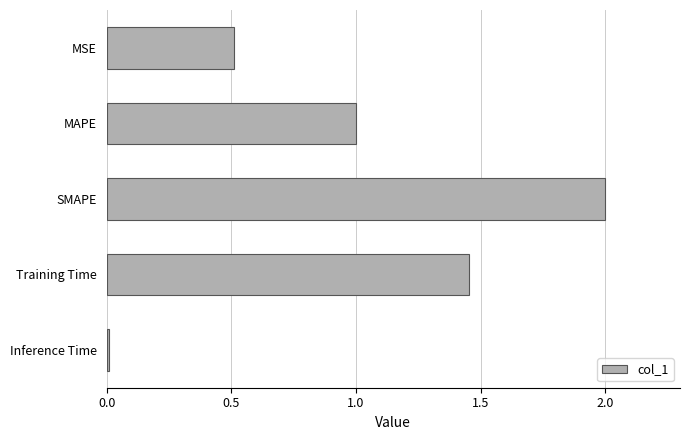

The value at SMAPE is 2.0. True or false?

True